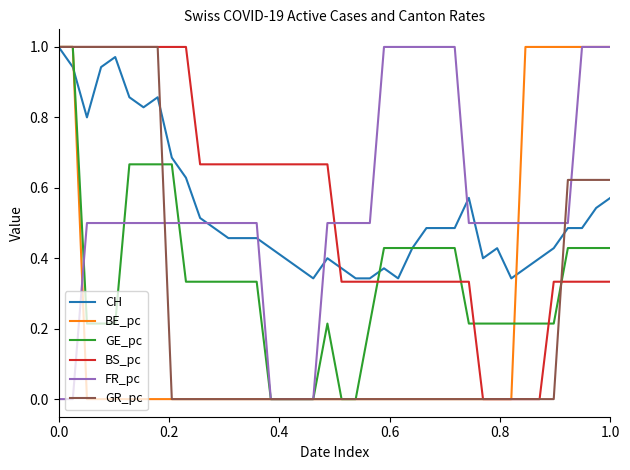

What are all the series names shown in the legend?

CH, BE_pc, GE_pc, BS_pc, FR_pc, GR_pc